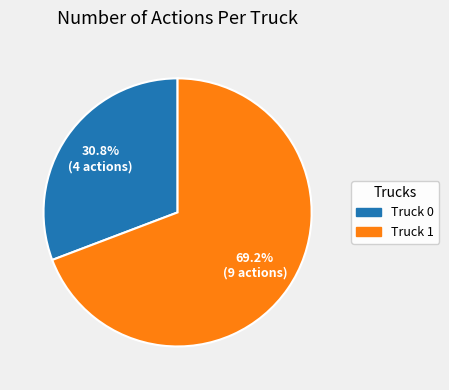

To the nearest percent, what is the difference between the Truck 0 and Truck 1 slice percentages?

38%